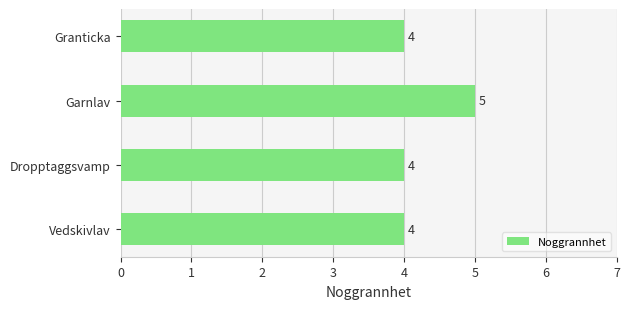

The chart shows a value of 2 at Dropptaggsvamp. True or false?

False